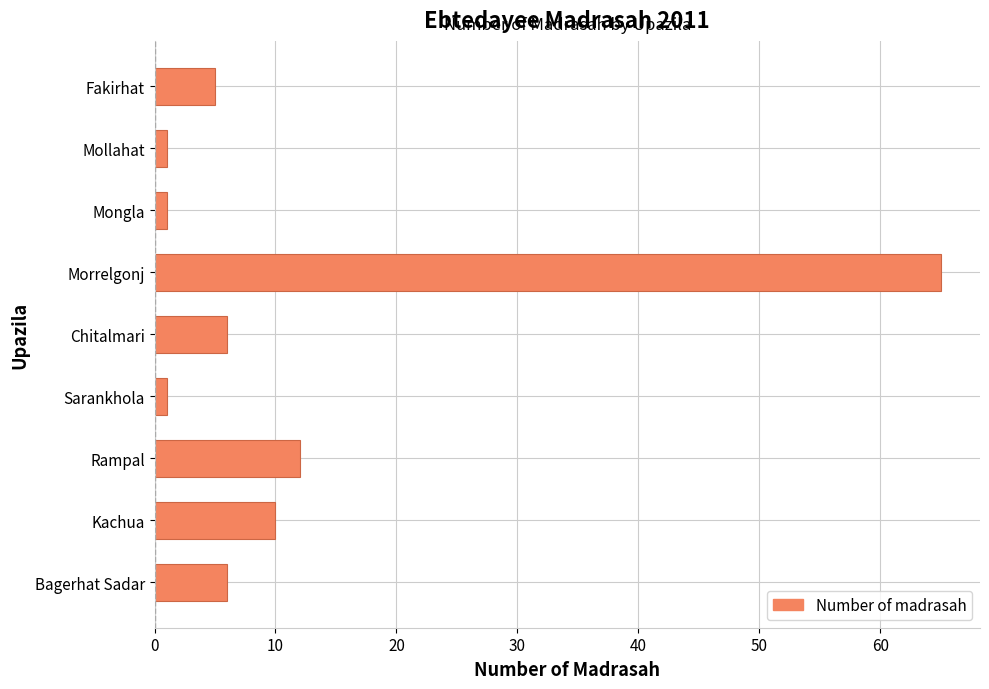

Reading top to bottom, list all the values displayed in this chart.

5	1	1	65	6	1	12	10	6